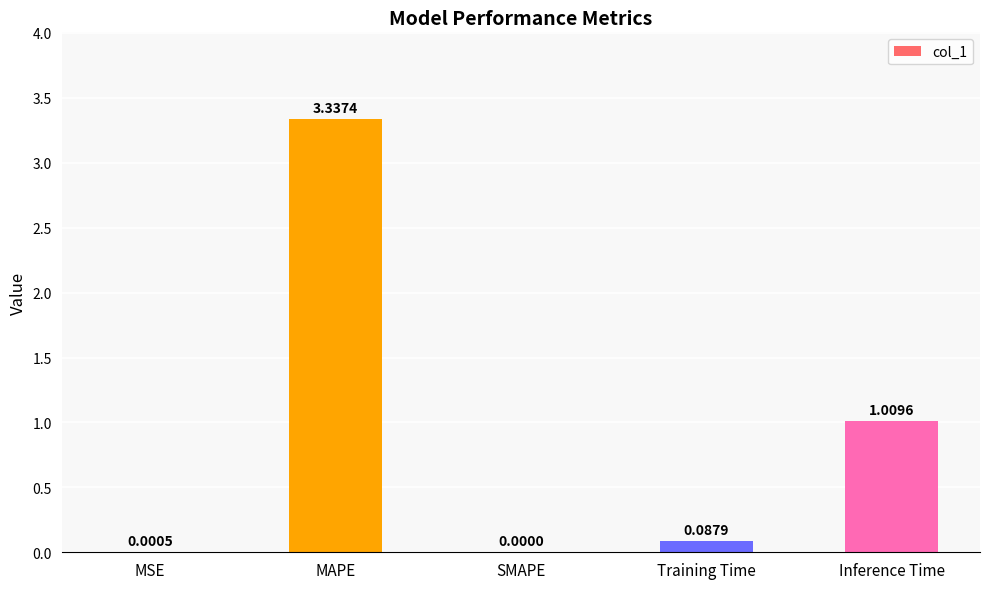

Which label corresponds to the largest value in the chart?

MAPE